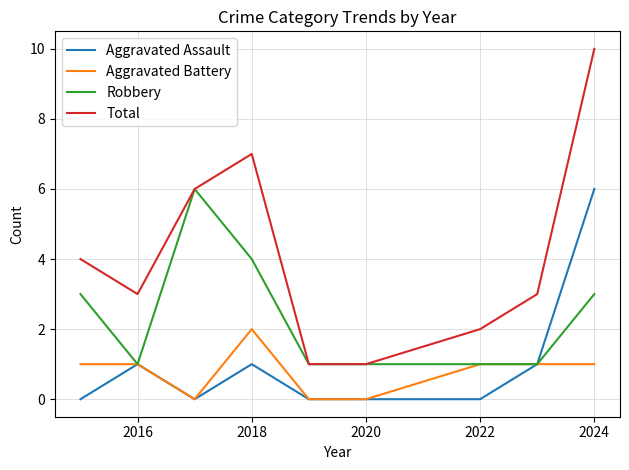

What is the minimum value for Total?

1